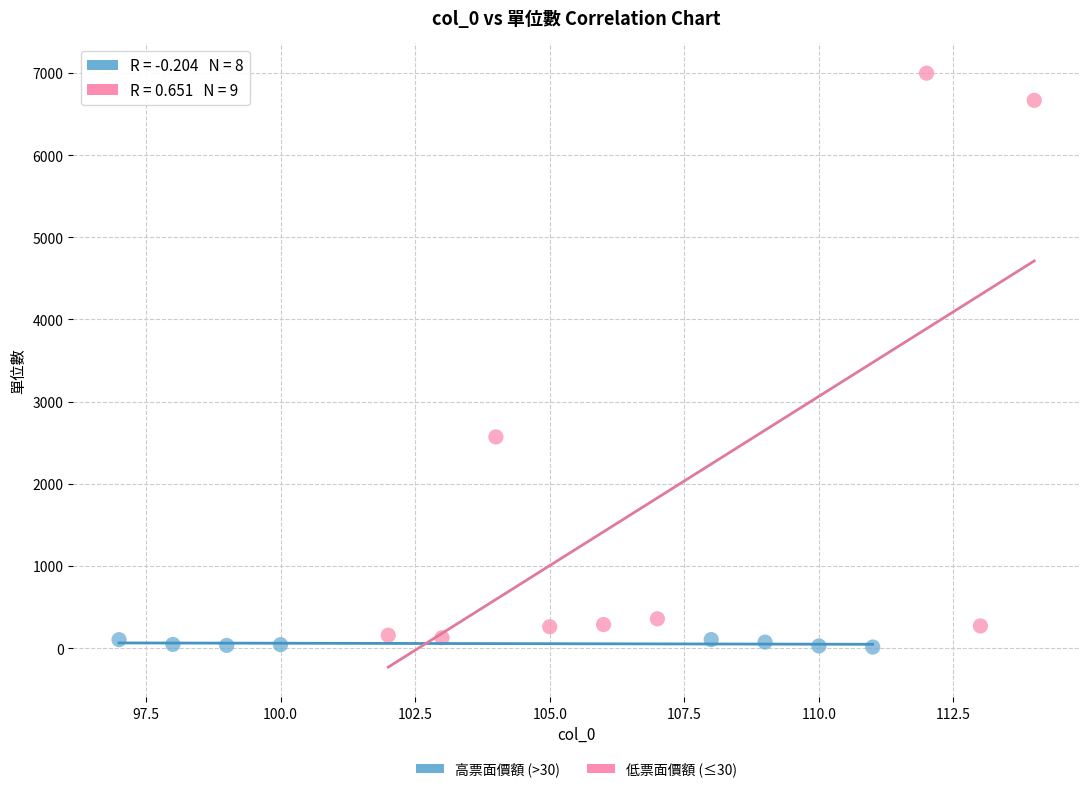

Which series contains the highest Y value?

低票面價額 (≤30)